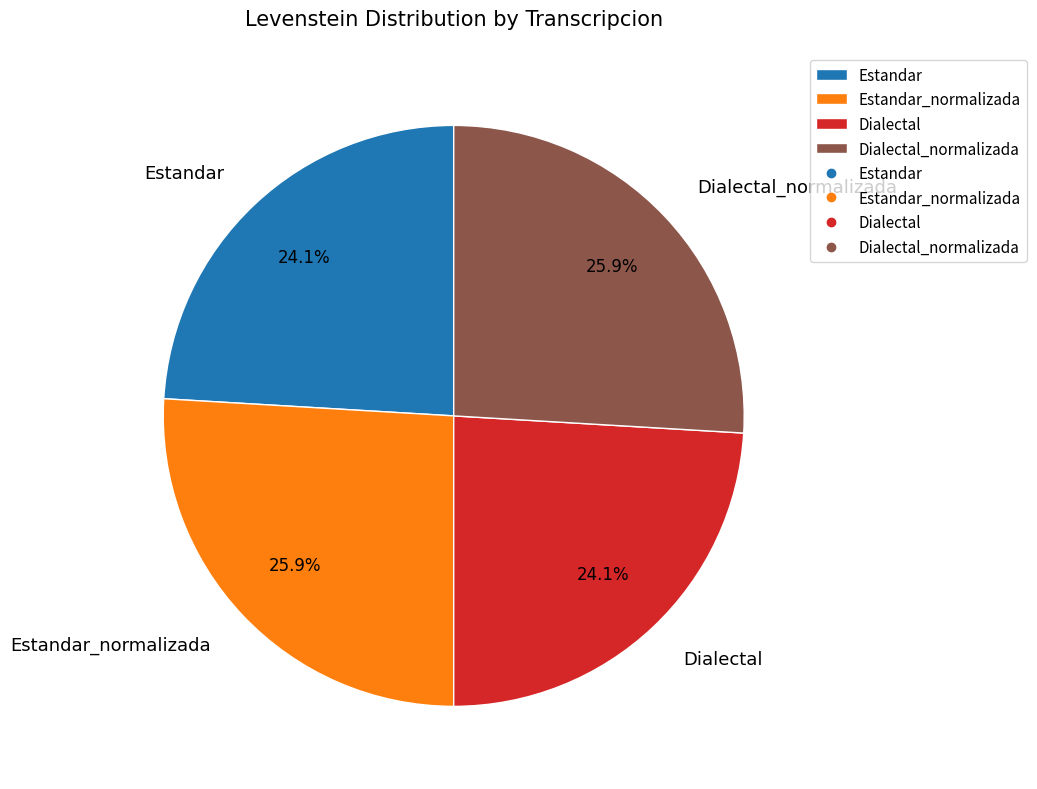

What portion of the pie excludes Dialectal_normalizada?

74.1%